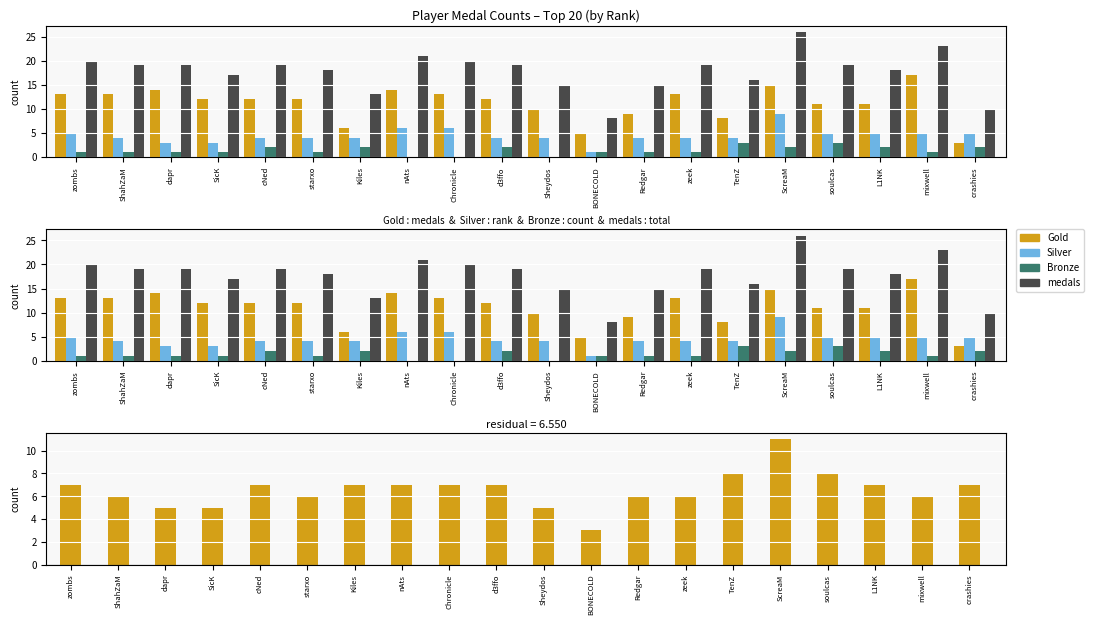

What is the sum of the medals − Gold values at zombs and ScreaM?

18